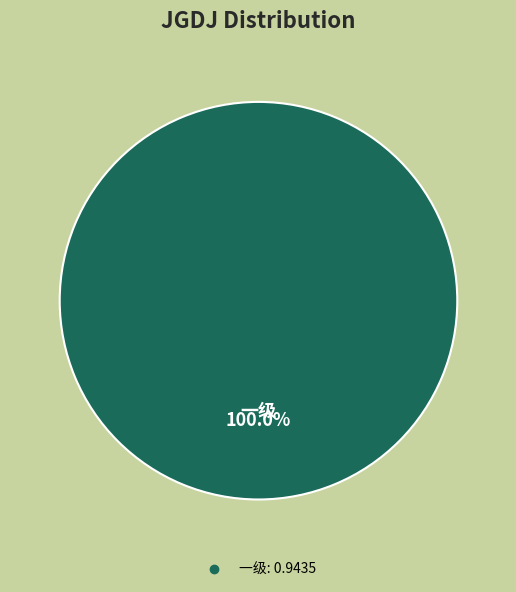

Is there any slice that represents more than half of the pie?

Yes